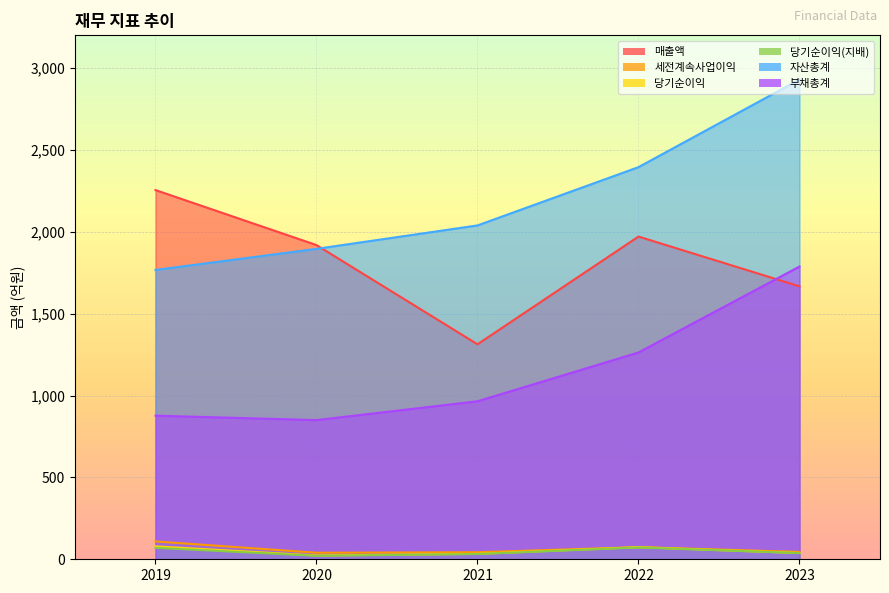

Reading left to right, transcribe all the data shown in this chart.

매출액: 2255	1919	1313	1971	1667
세전계속사업이익: 109	40	43	74	45
당기순이익: 79	23	33	74	38
당기순이익(지배): 70	21	32	72	38
자산총계: 1767	1896	2039	2395	2930
부채총계: 877	850	965	1263	1788